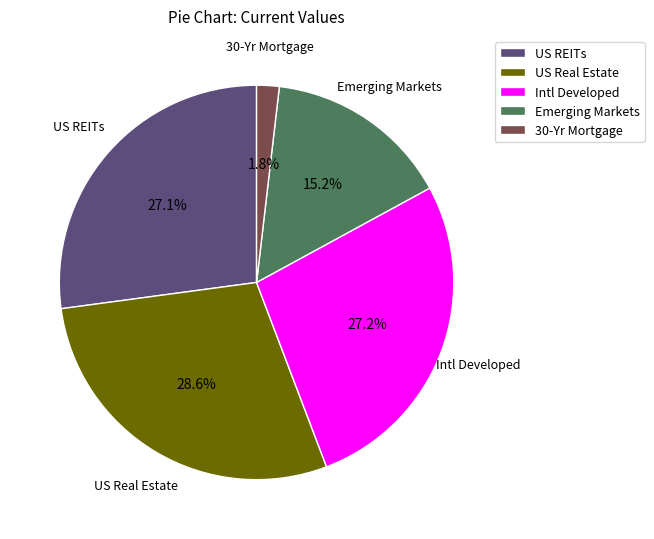

Is there any slice that represents more than half of the pie?

No